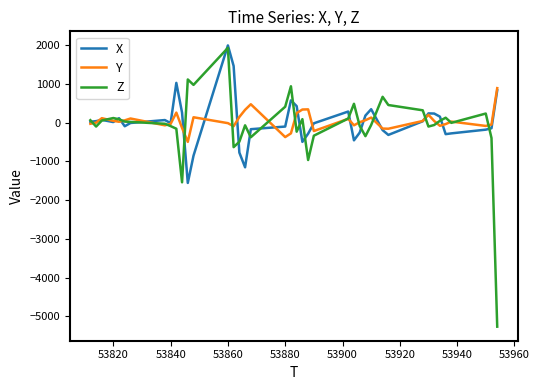

Which series has the largest range (max minus min)?

Z